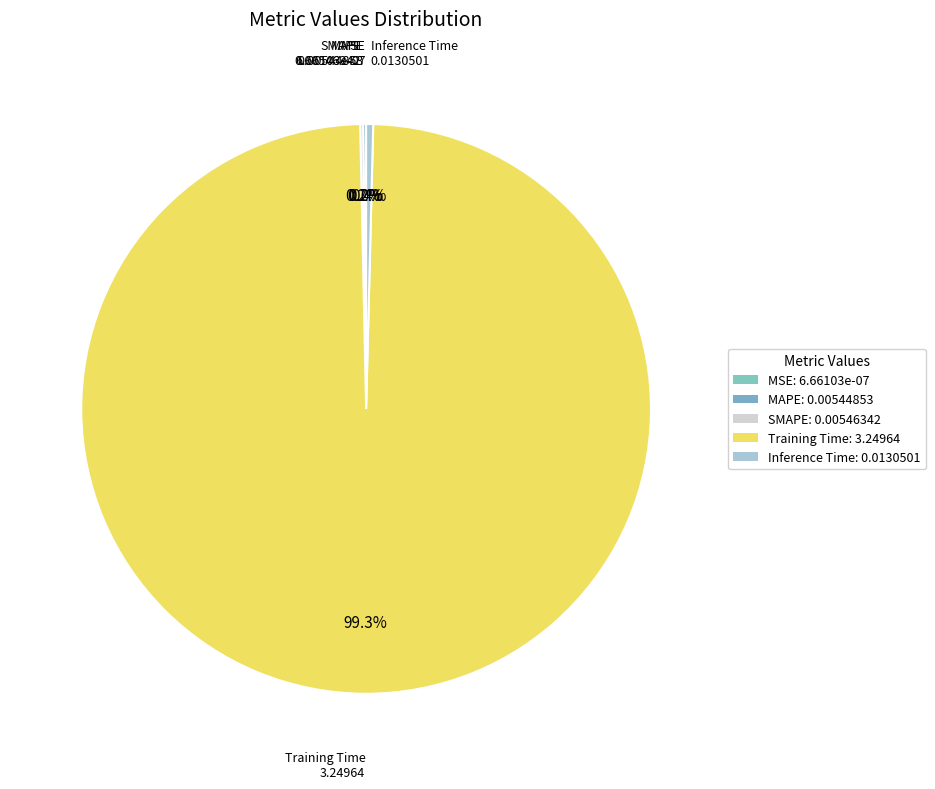

Which slice is the smallest?

MSE